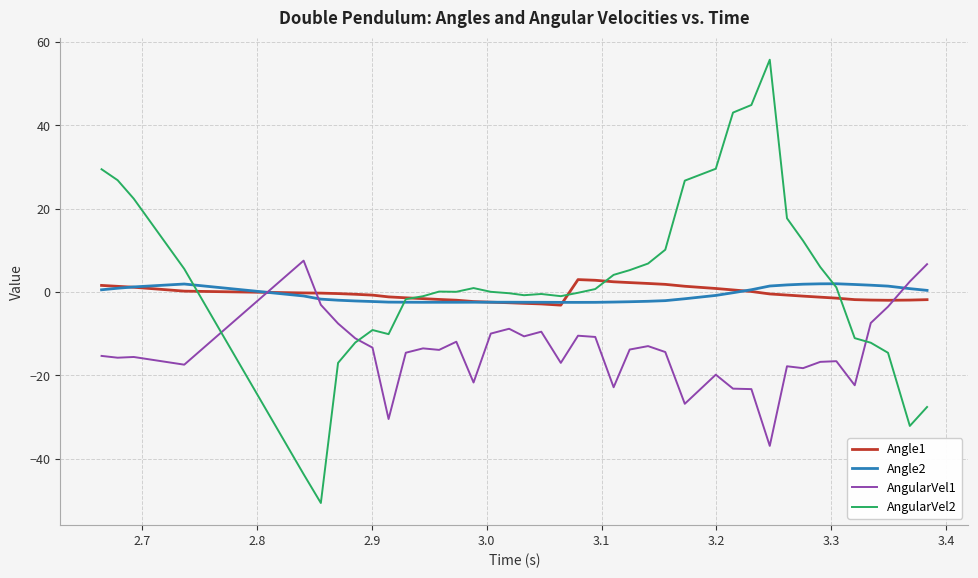

What is the maximum value shown in the chart?

55.7